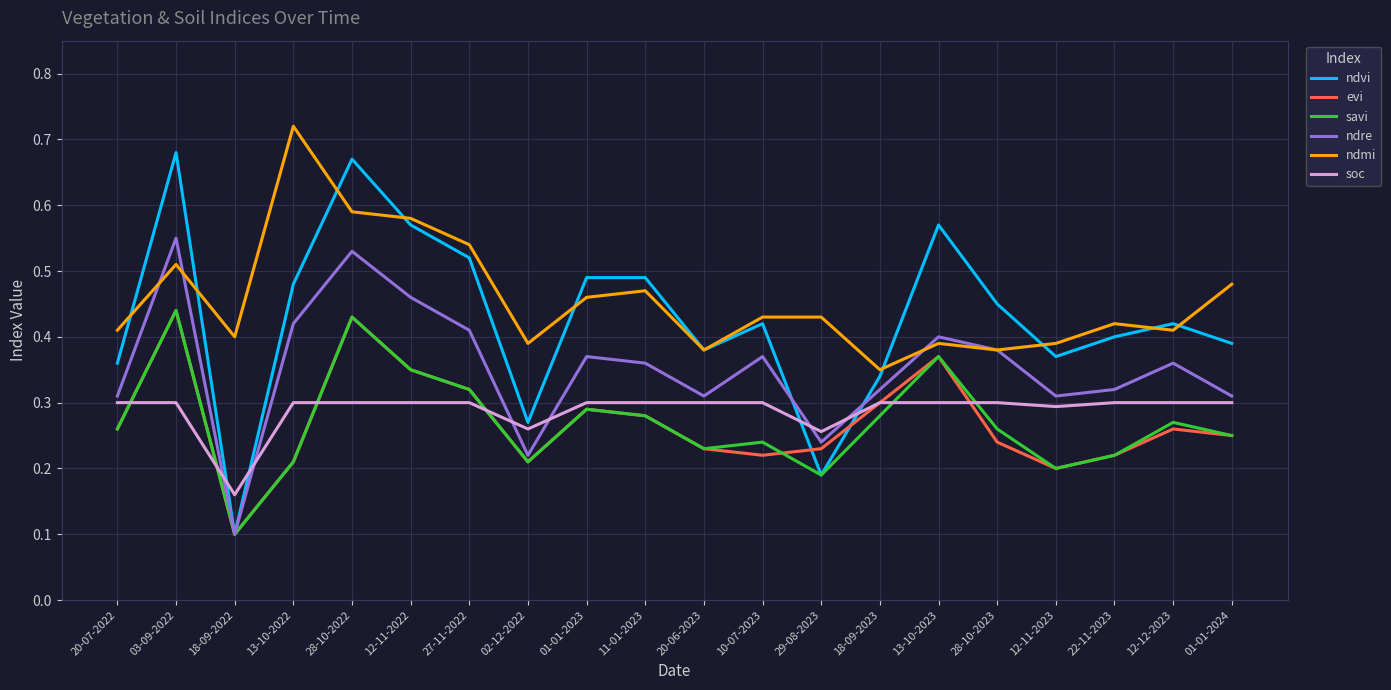

Where is the first local minimum for ndvi?

18-09-2022